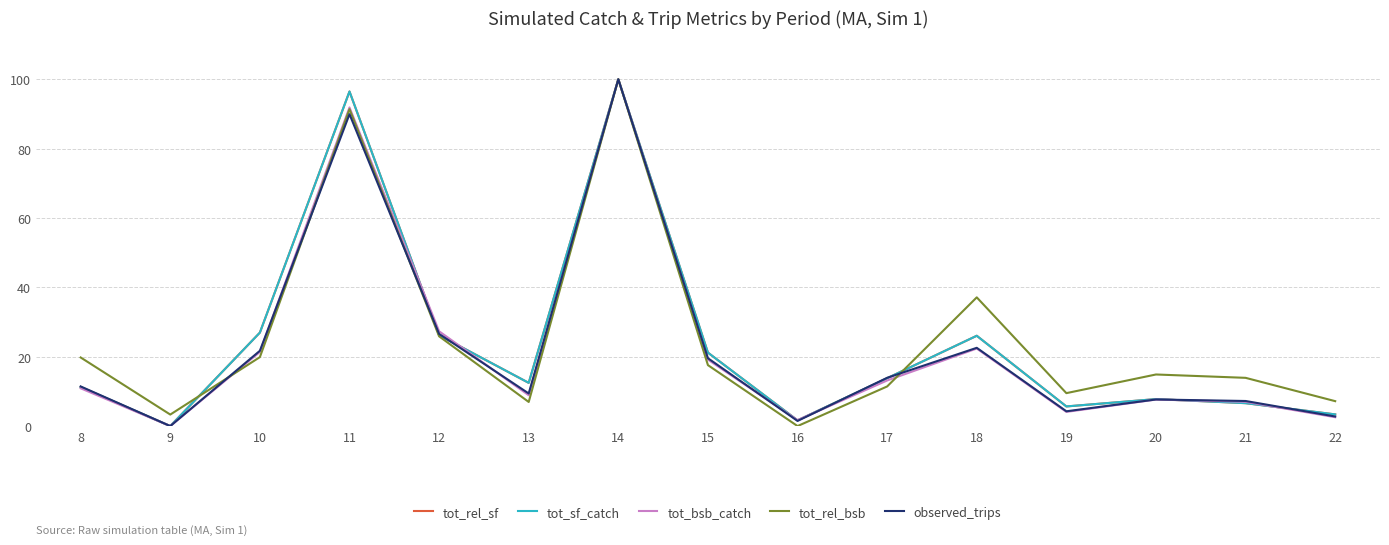

Which series changed the most between 17 and 20?

observed_trips